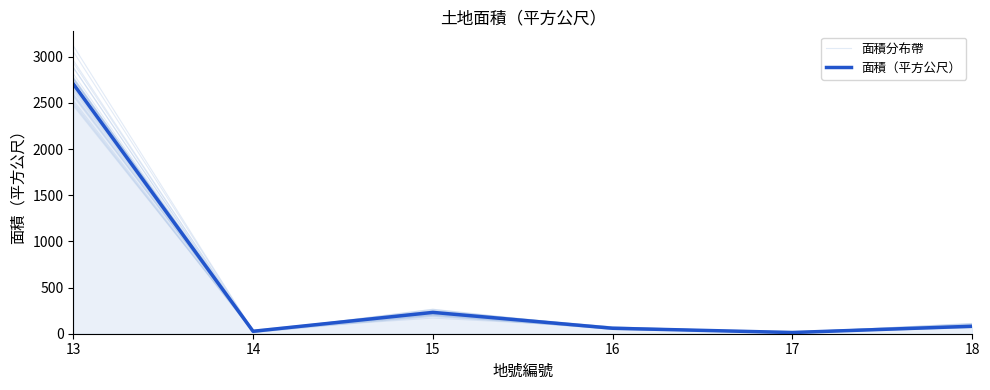

Reading left to right, transcribe all the data shown in this chart.

面積分布帶: 2816.0	25.4	246.2	74.1	11.7	78.2
面積（平方公尺）: 2706.0	26.4	231.0	59.2	13.1	80.8